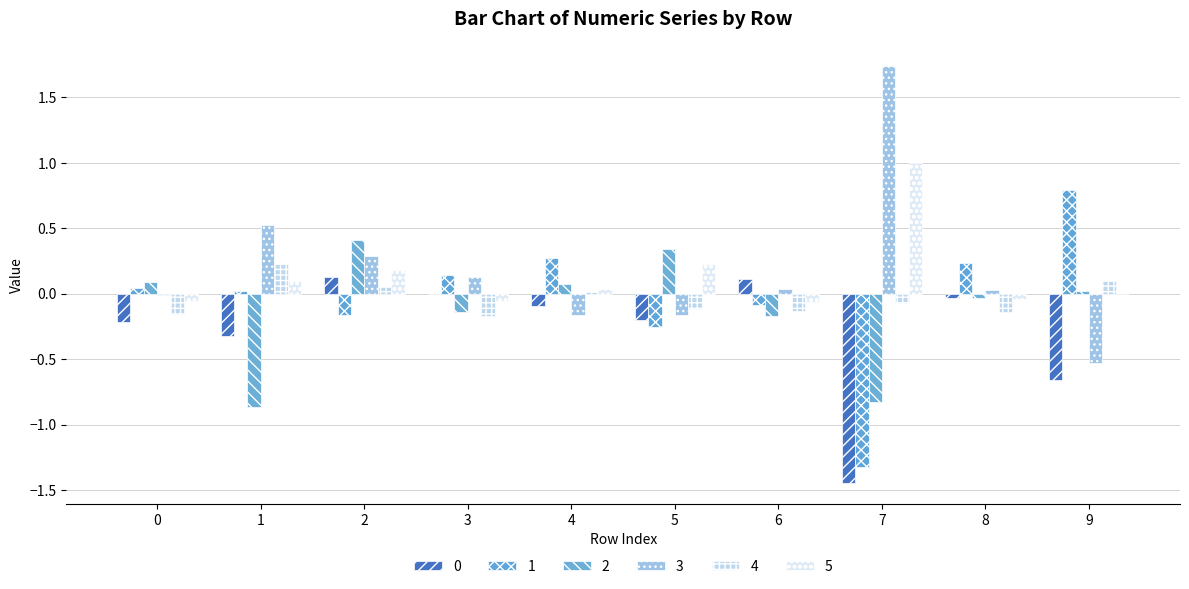

Reading left to right, what are all the values shown in this chart?

0: 0=-0.2	1=-0.3	2=0.1	3=-0.0	4=-0.1	5=-0.2	6=0.1	7=-1.4	8=-0.0	9=-0.7
1: 0=0.0	1=0.0	2=-0.2	3=0.1	4=0.3	5=-0.3	6=-0.1	7=-1.3	8=0.2	9=0.8
2: 0=0.1	1=-0.9	2=0.4	3=-0.1	4=0.1	5=0.3	6=-0.2	7=-0.8	8=-0.0	9=0.0
3: 0=-0.0	1=0.5	2=0.3	3=0.1	4=-0.2	5=-0.2	6=0.0	7=1.7	8=0.0	9=-0.5
4: 0=-0.2	1=0.2	2=0.1	3=-0.2	4=0.0	5=-0.1	6=-0.1	7=-0.1	8=-0.1	9=0.1
5: 0=-0.1	1=0.1	2=0.2	3=-0.1	4=0.0	5=0.2	6=-0.1	7=1.0	8=-0.0	9=0.0